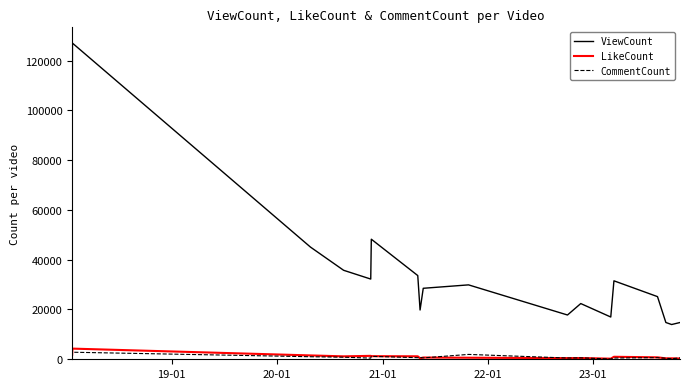

Which series has the largest range (max minus min)?

ViewCount